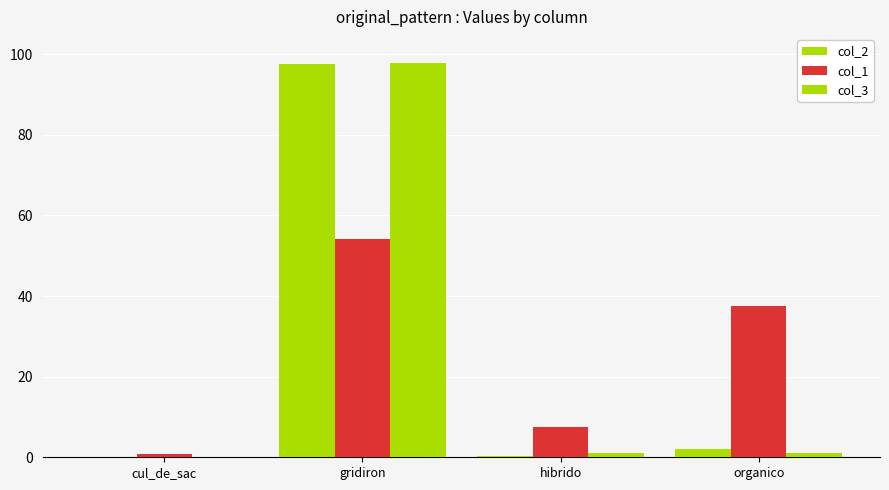

Are the bars grouped side by side (vs. stacked)?

Yes